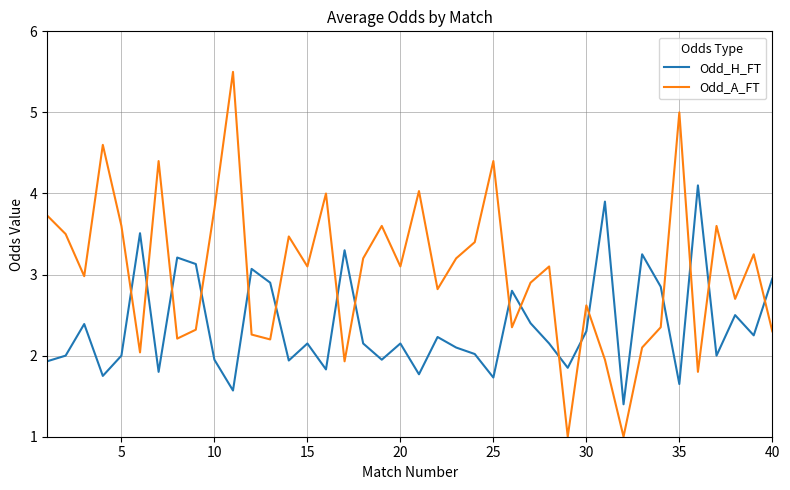

Which series has the widest spread of values?

Odd_A_FT